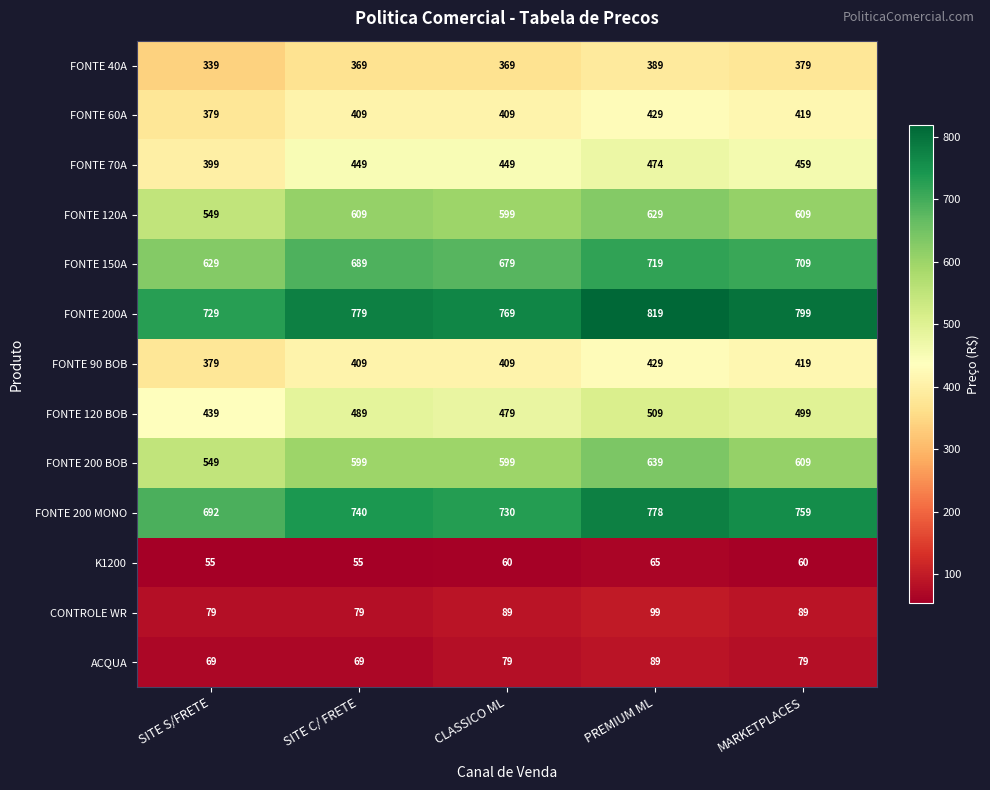

At how many categories does at least one series exceed 594?

5